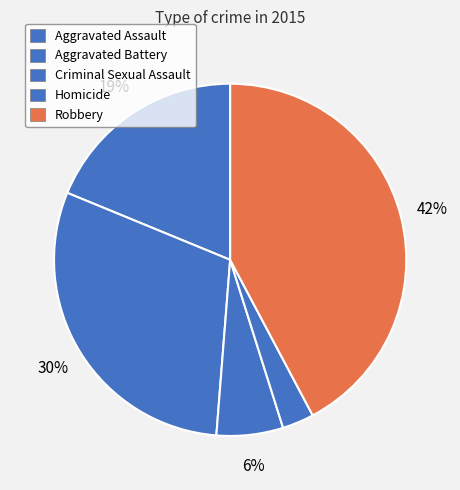

What percentage is the Homicide slice, to the nearest percent?

3%